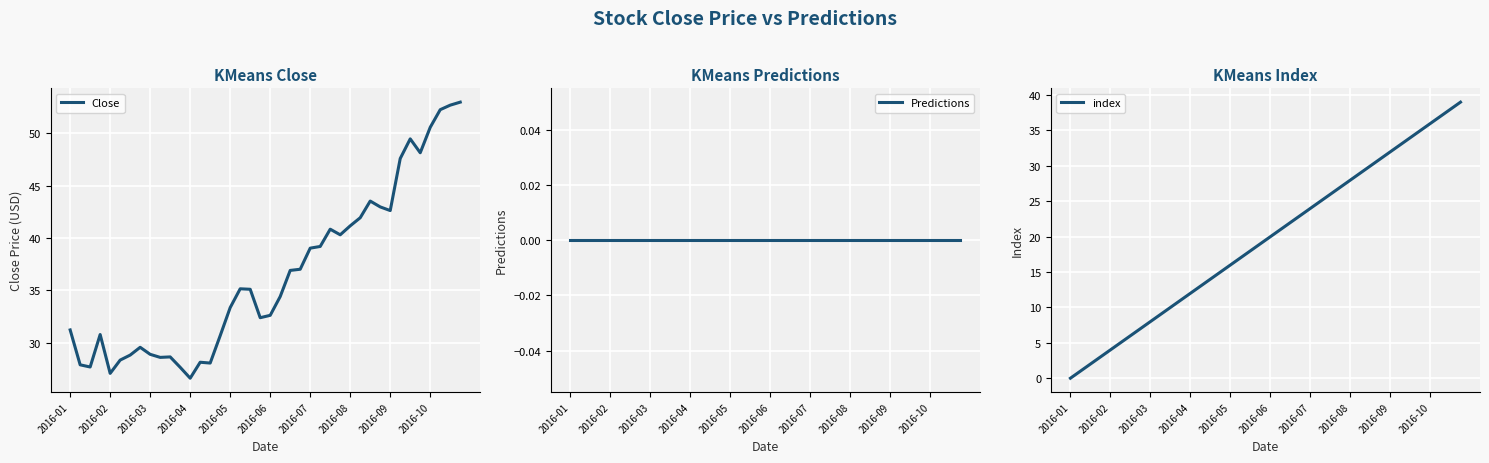

Is it true that Close equals 16.5 at 2016-01?

False